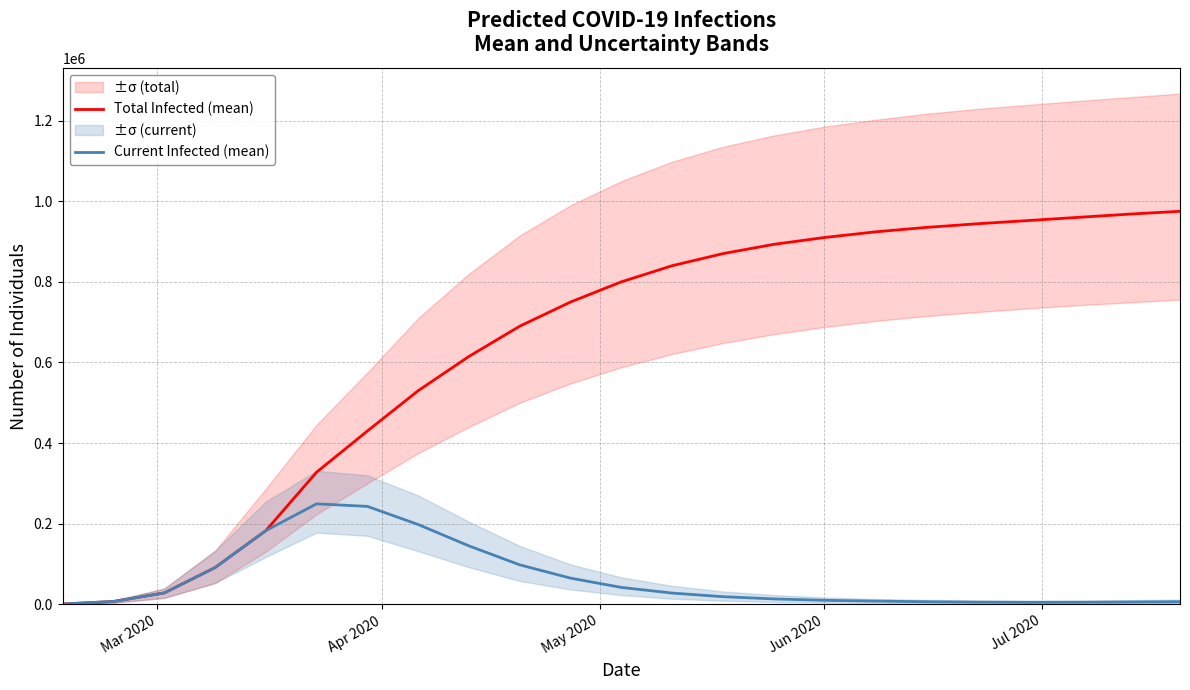

In Current Infected (mean), how many points are higher than both neighbors (excluding endpoints)?

1